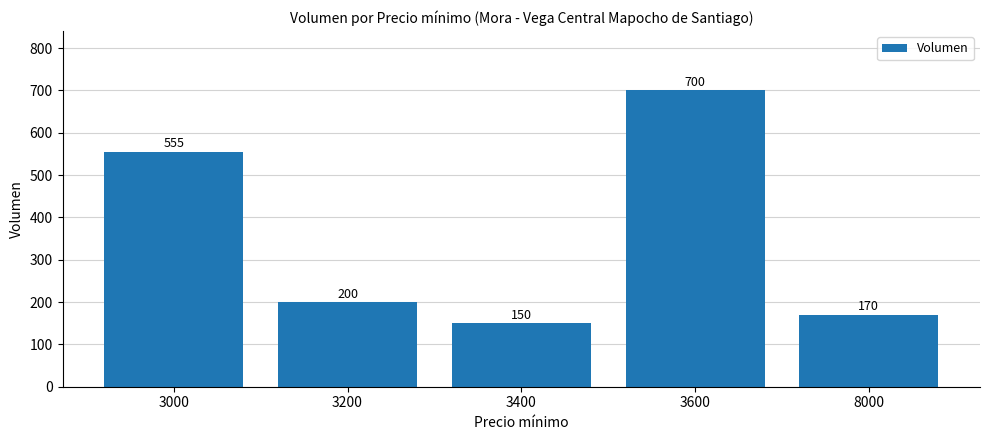

Rank the categories by value from lowest to highest.

3400, 8000, 3200, 3000, 3600